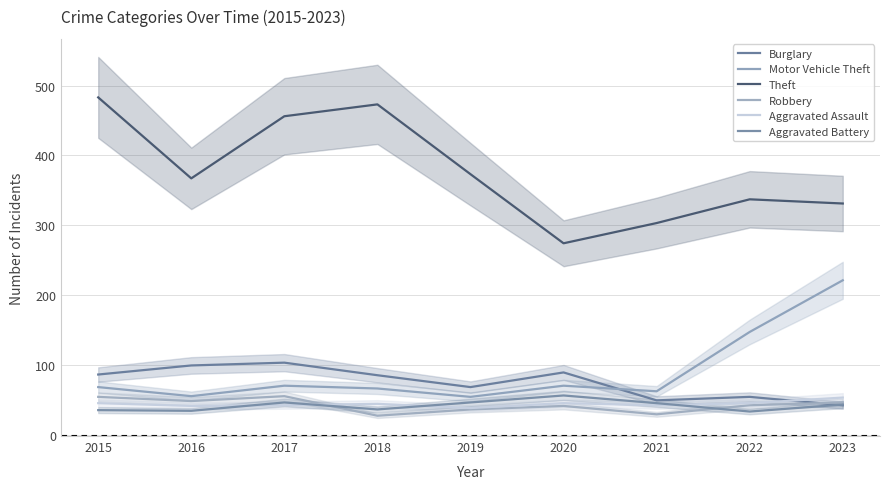

True or false: Aggravated Assault and Theft intersect in this chart.

False